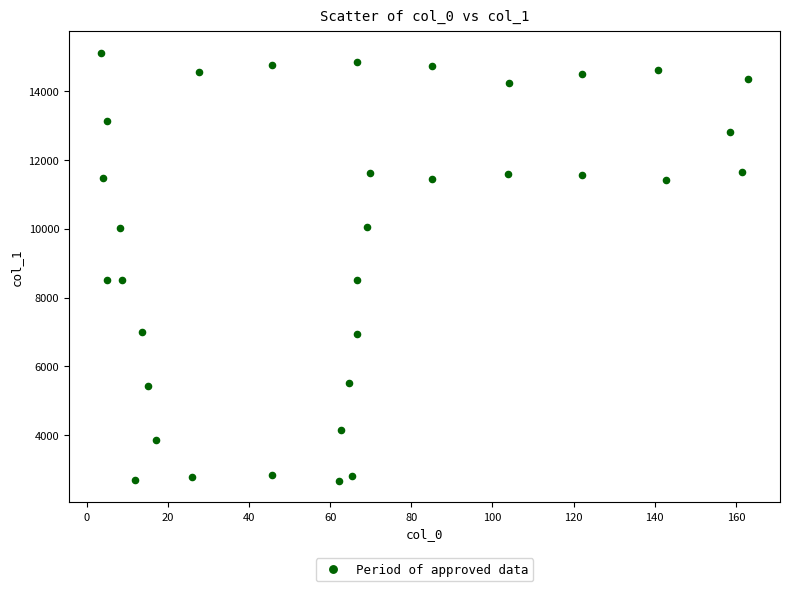

What is the range of Y values (max minus min)?

12449.5